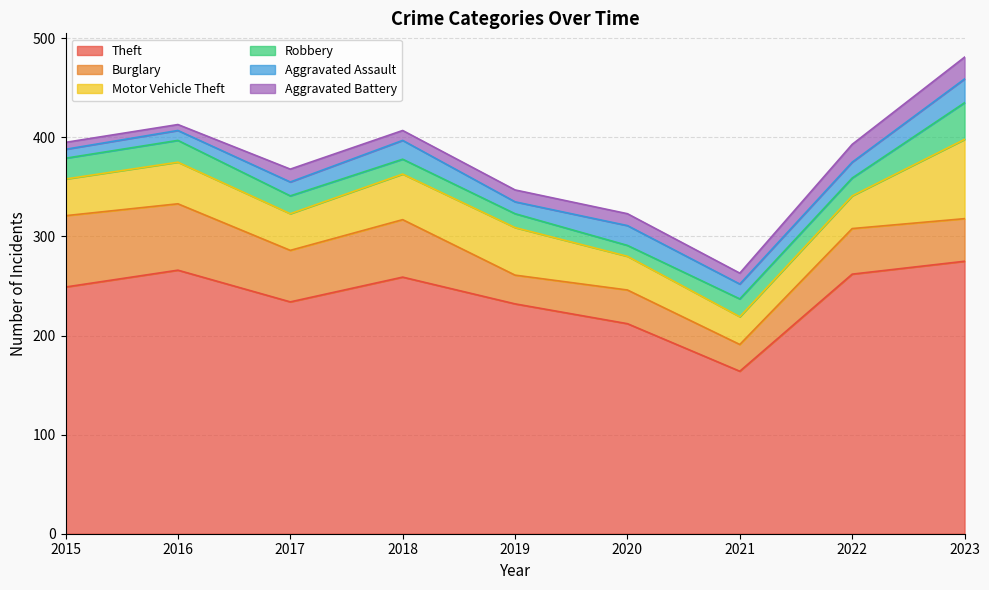

True or false: Aggravated Battery has a value of 18 at 2022.

True